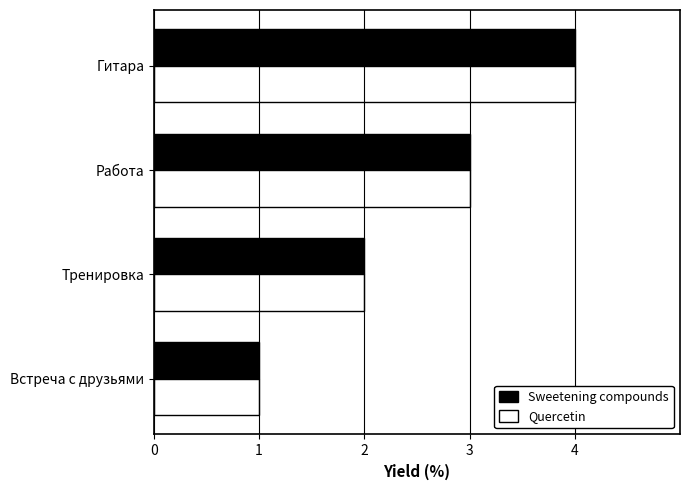

What is the highest value of the Sweetening compounds series?

4